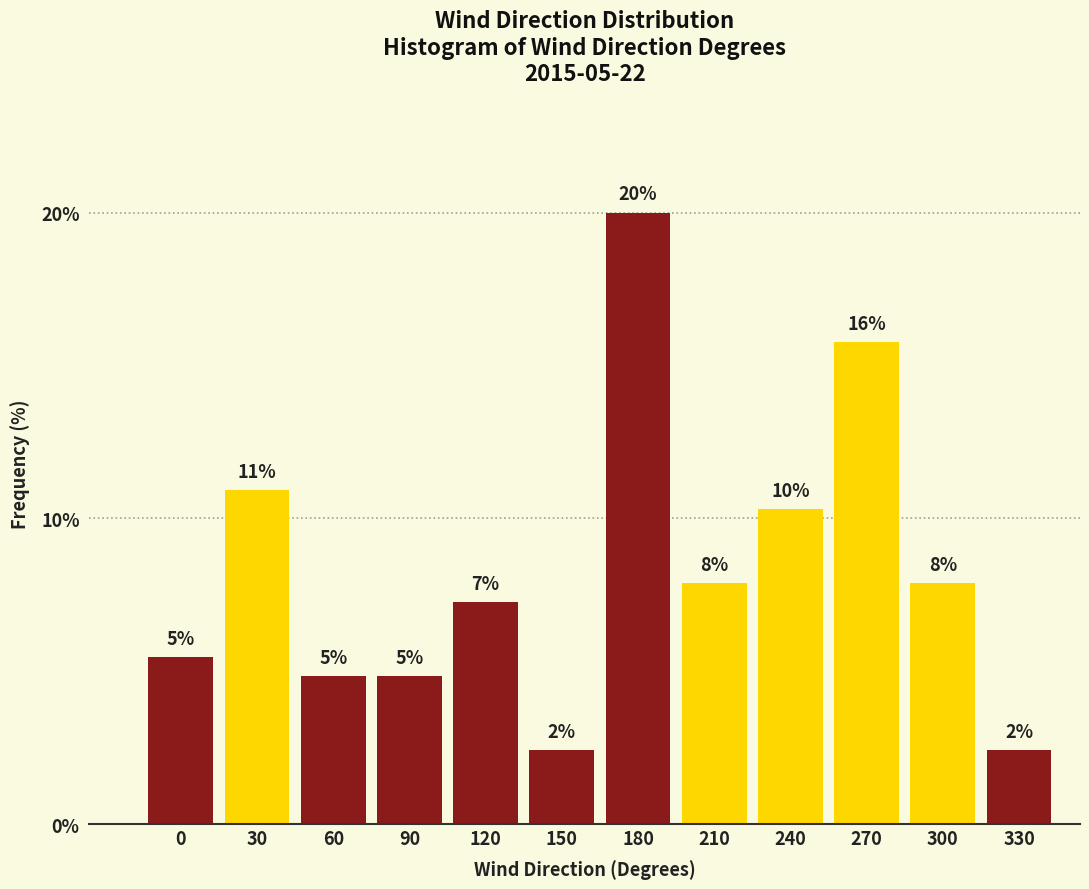

Are the bars horizontal?

No